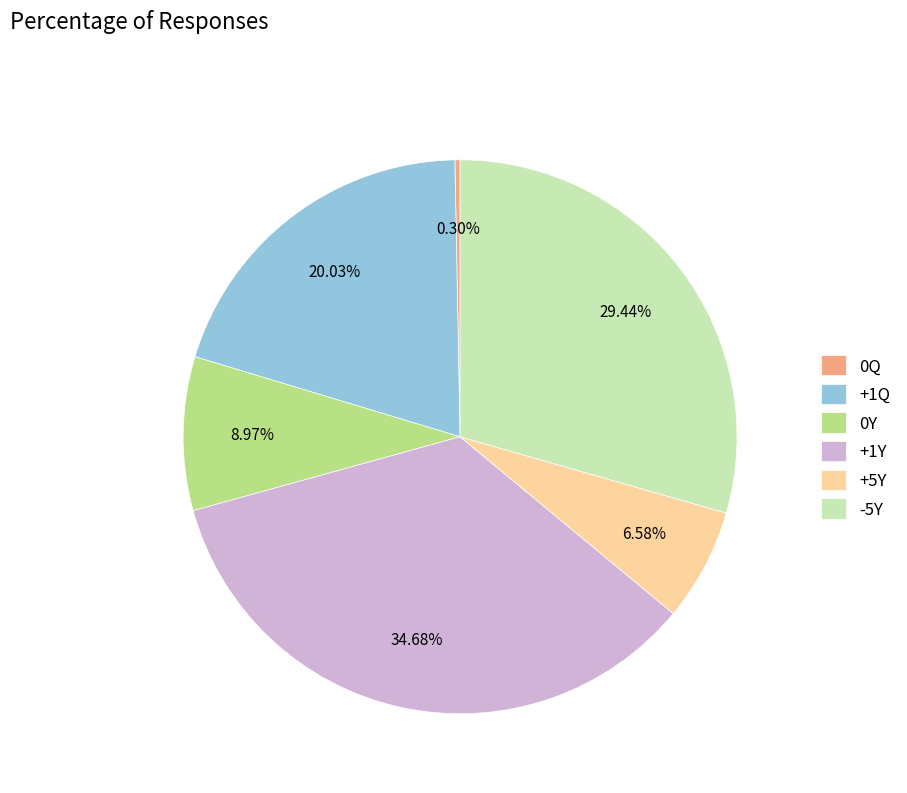

Rank the categories by value from highest to lowest.

+1Y, -5Y, +1Q, 0Y, +5Y, 0Q